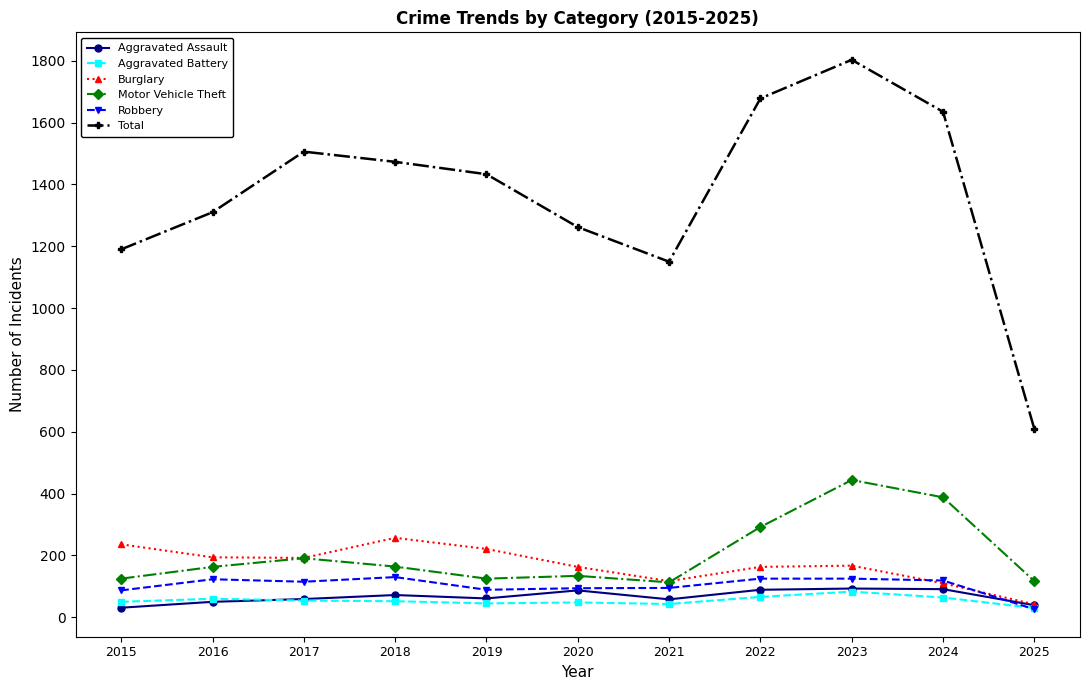

What is the maximum value shown in the chart?

1803